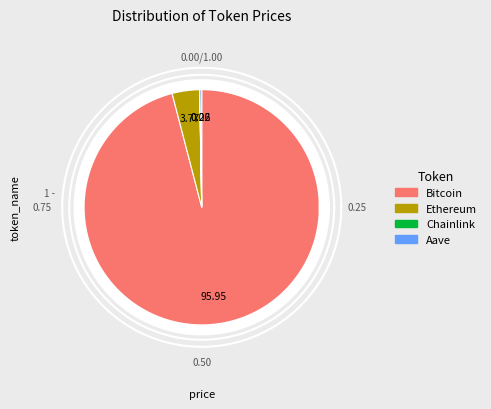

Count the number of slices in the pie.

4